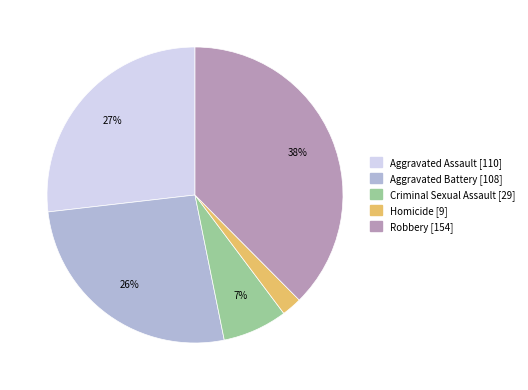

Do Robbery and Aggravated Assault together represent more than half of the pie?

Yes